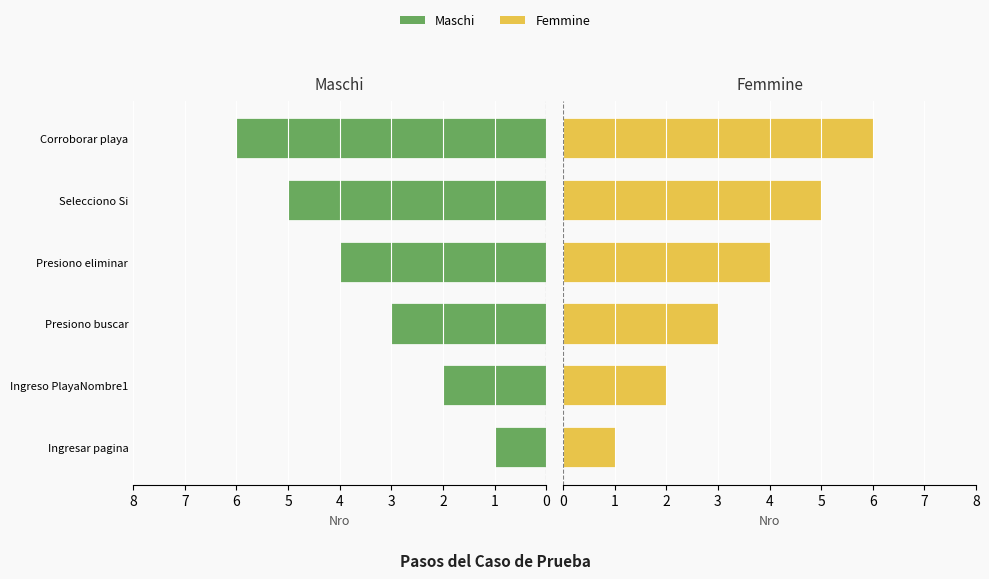

Are the bars horizontal?

Yes